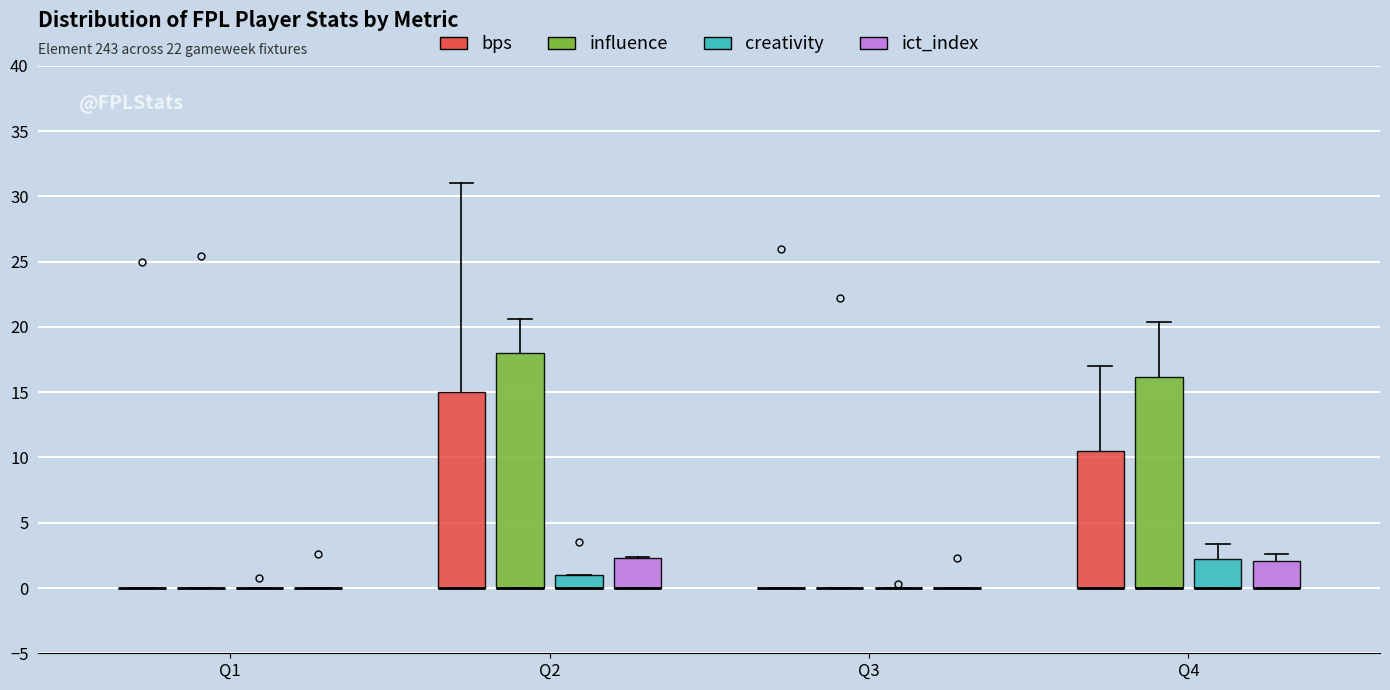

Which box is the tallest, from its lower edge to its upper edge?

Q2 (influence)